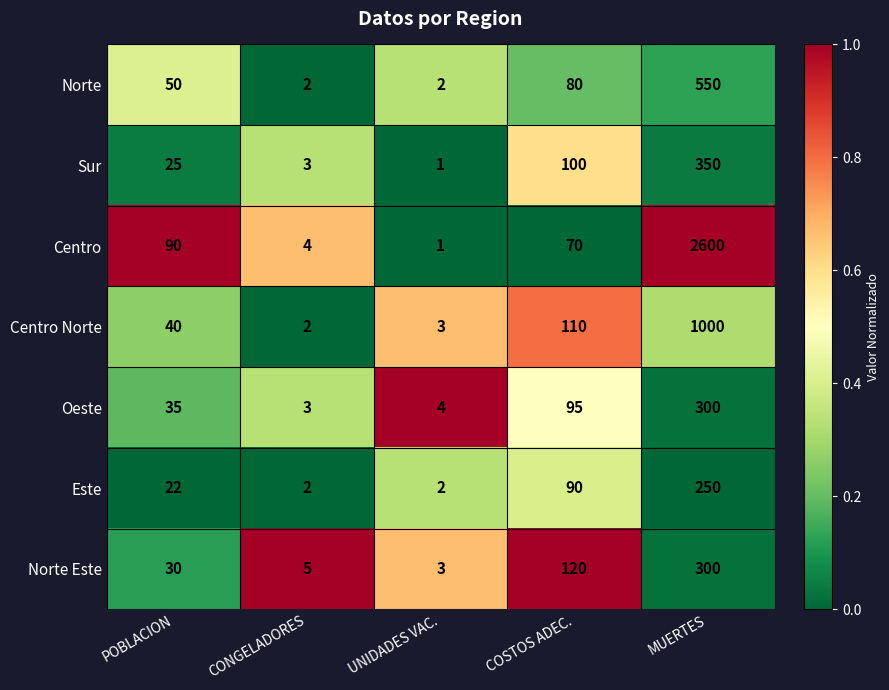

Rank the categories by Centro Norte value from lowest to highest.

CONGELADORES, UNIDADES VAC., POBLACION, COSTOS ADEC., MUERTES